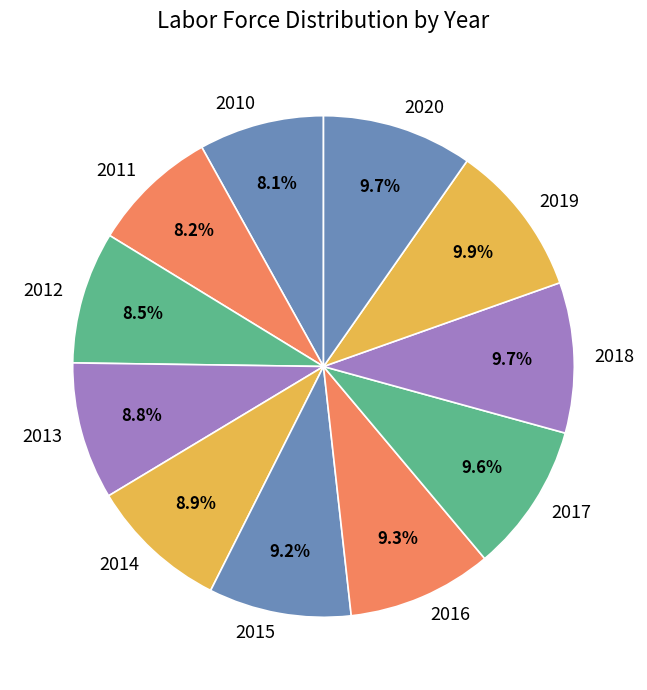

To the nearest percent, what is the average slice percentage?

9%